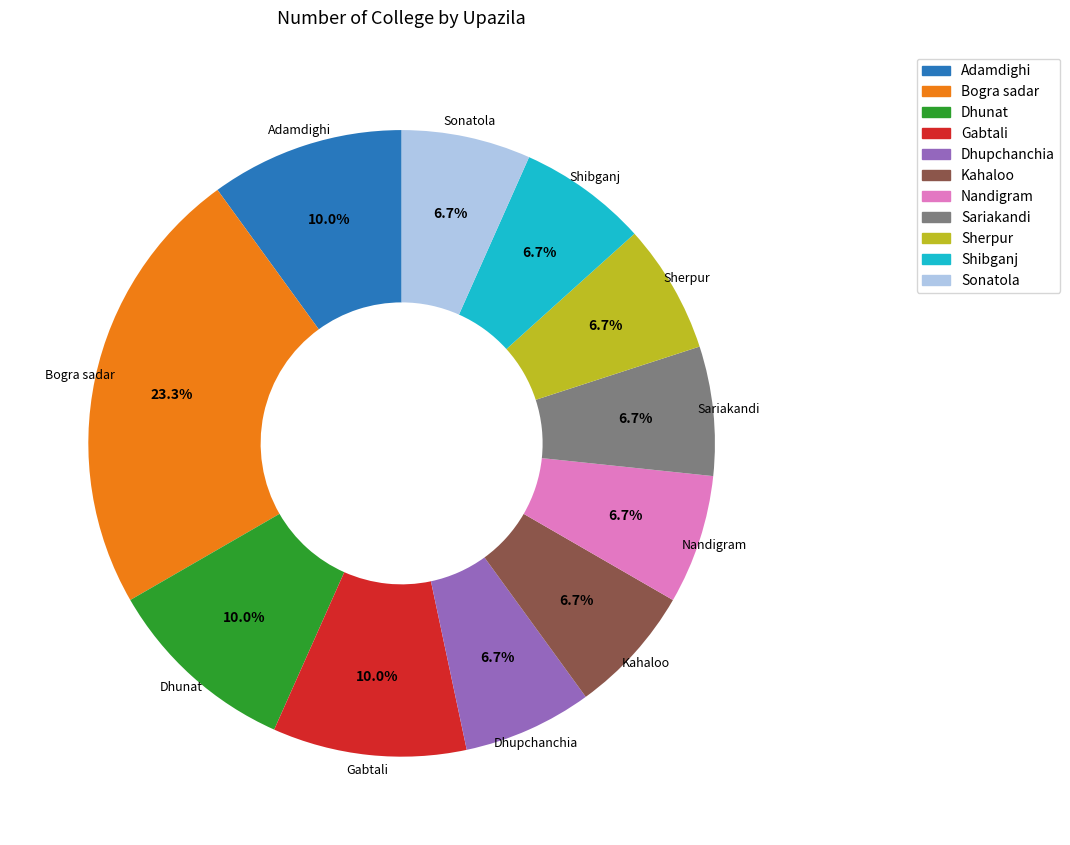

Which slice is the largest?

Bogra sadar